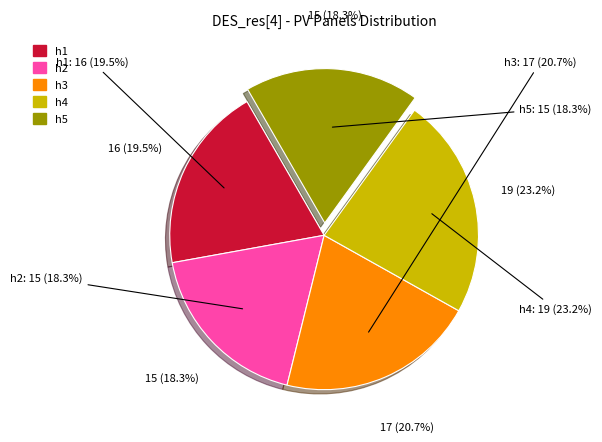

Is it true that h4 is 38% of the pie?

False